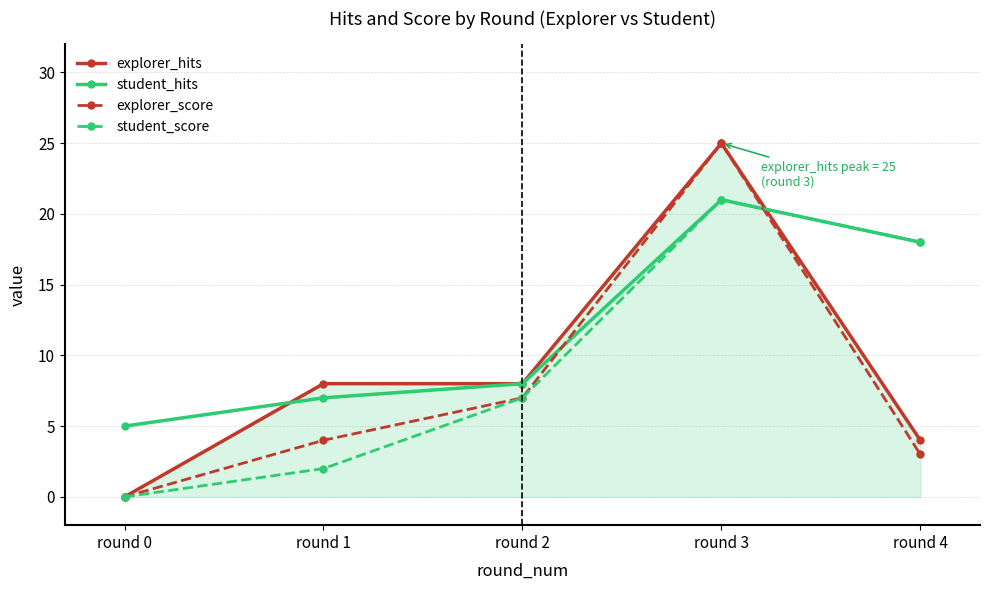

After their last crossing, which series has the higher values: student_hits or explorer_hits?

student_hits